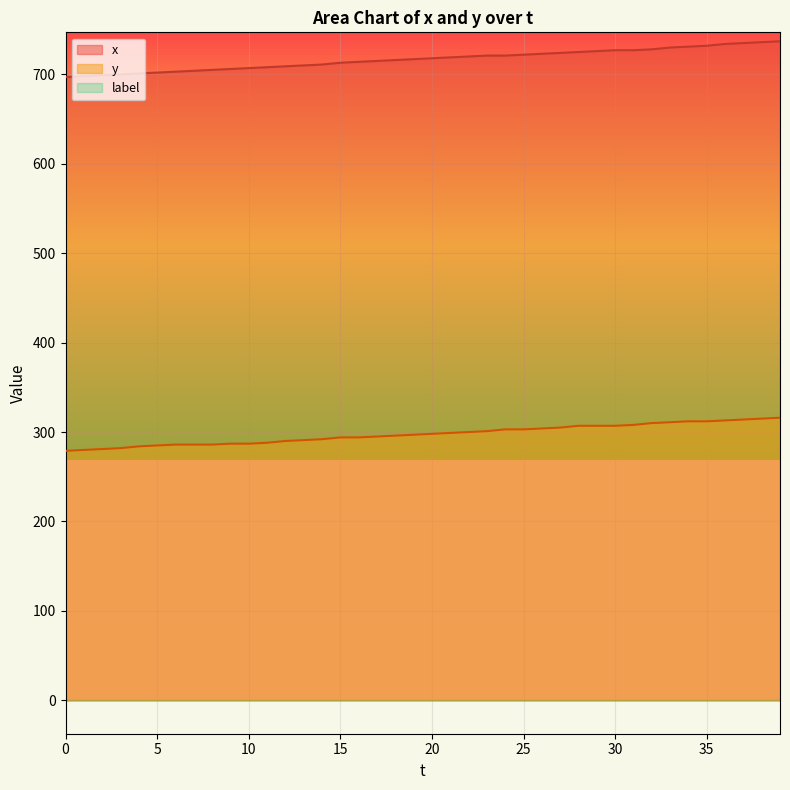

Between 28 and 37, which is larger?

37